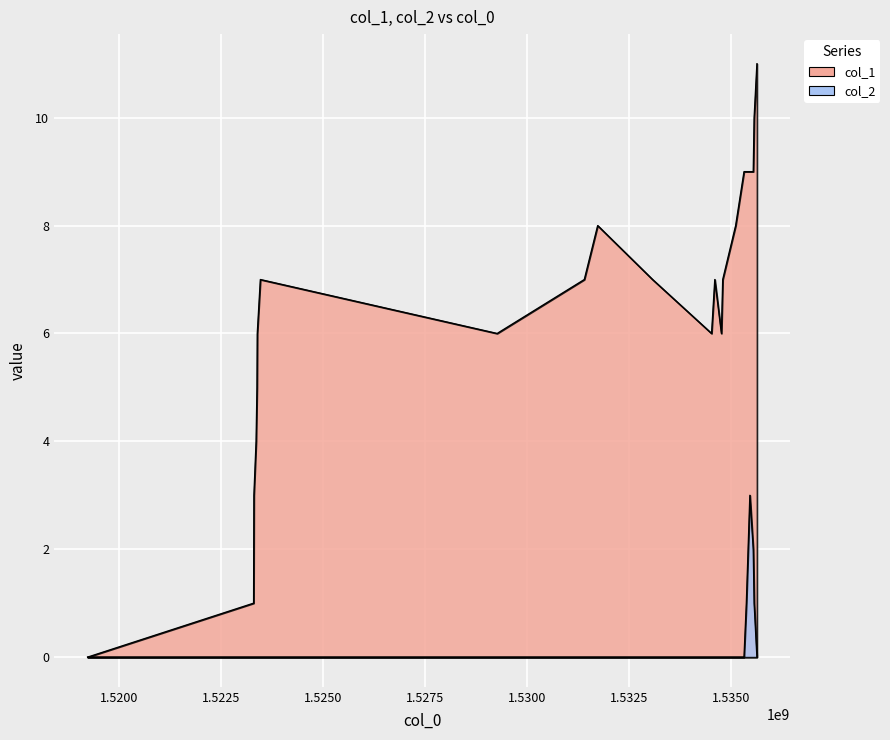

Rank the series by their maximum value, from lowest to highest.

col_2, col_1